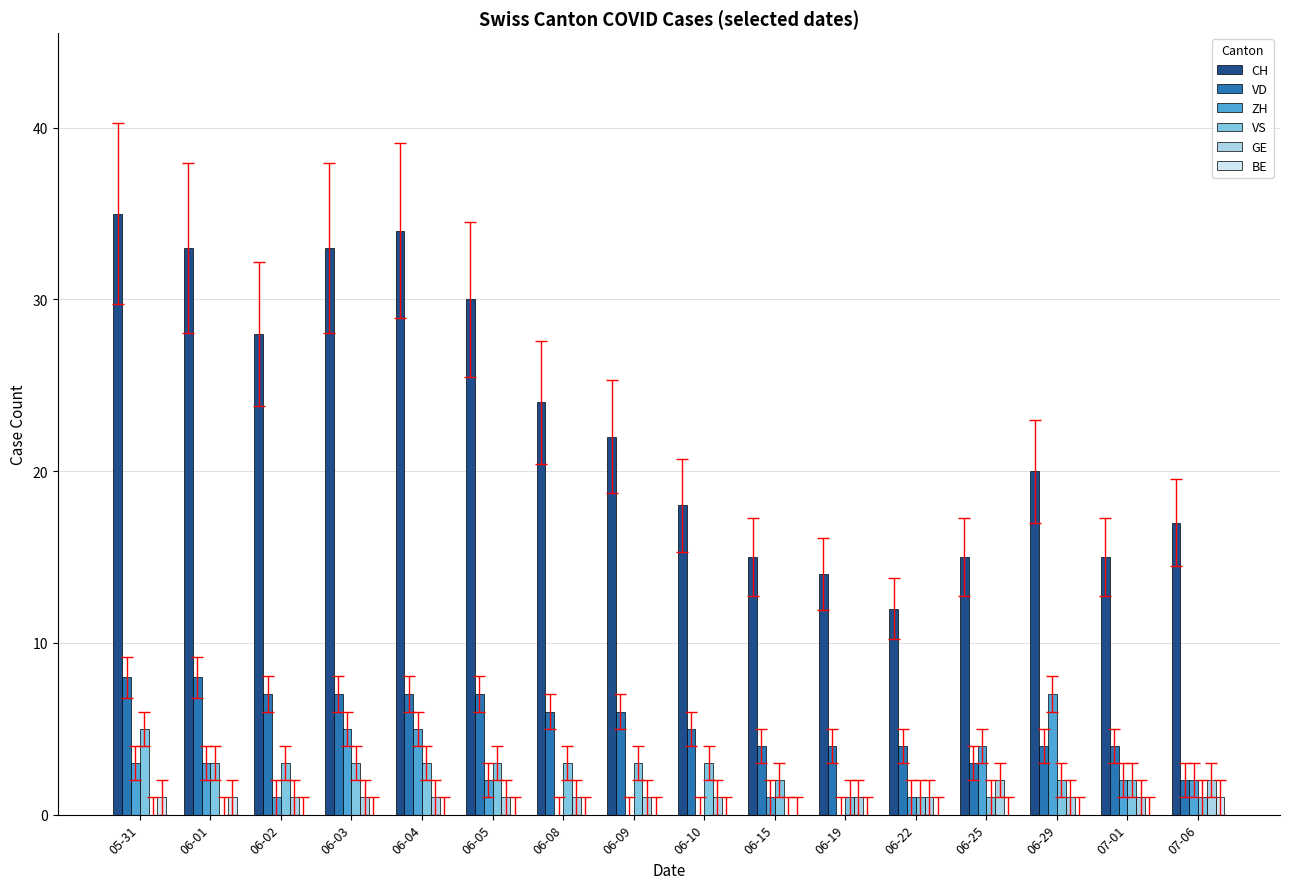

Reading left to right, what are all the values shown in this chart?

CH: 05-31=35	06-01=33	06-02=28	06-03=33	06-04=34	06-05=30	06-08=24	06-09=22	06-10=18	06-15=15	06-19=14	06-22=12	06-25=15	06-29=20	07-01=15	07-06=17
VD: 05-31=8	06-01=8	06-02=7	06-03=7	06-04=7	06-05=7	06-08=6	06-09=6	06-10=5	06-15=4	06-19=4	06-22=4	06-25=3	06-29=4	07-01=4	07-06=2
ZH: 05-31=3	06-01=3	06-02=1	06-03=5	06-04=5	06-05=2	06-08=0	06-09=0	06-10=0	06-15=1	06-19=0	06-22=1	06-25=4	06-29=7	07-01=2	07-06=2
VS: 05-31=5	06-01=3	06-02=3	06-03=3	06-04=3	06-05=3	06-08=3	06-09=3	06-10=3	06-15=2	06-19=1	06-22=1	06-25=1	06-29=2	07-01=2	07-06=1
GE: 05-31=0	06-01=0	06-02=1	06-03=1	06-04=1	06-05=1	06-08=1	06-09=1	06-10=1	06-15=0	06-19=1	06-22=1	06-25=2	06-29=1	07-01=1	07-06=2
BE: 05-31=1	06-01=1	06-02=0	06-03=0	06-04=0	06-05=0	06-08=0	06-09=0	06-10=0	06-15=0	06-19=0	06-22=0	06-25=0	06-29=0	07-01=0	07-06=1